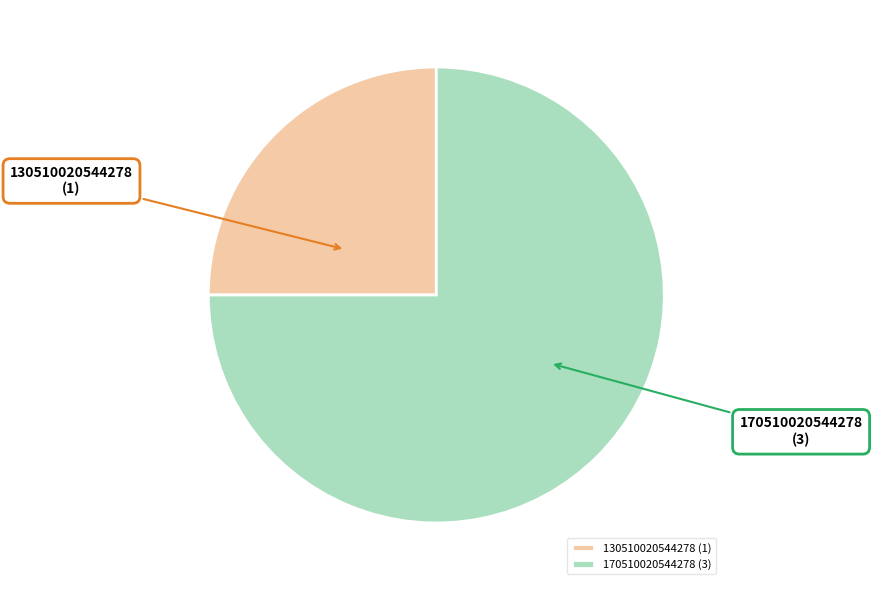

The 170510020544278 (3) slice represents 81% of the pie. True or false?

False